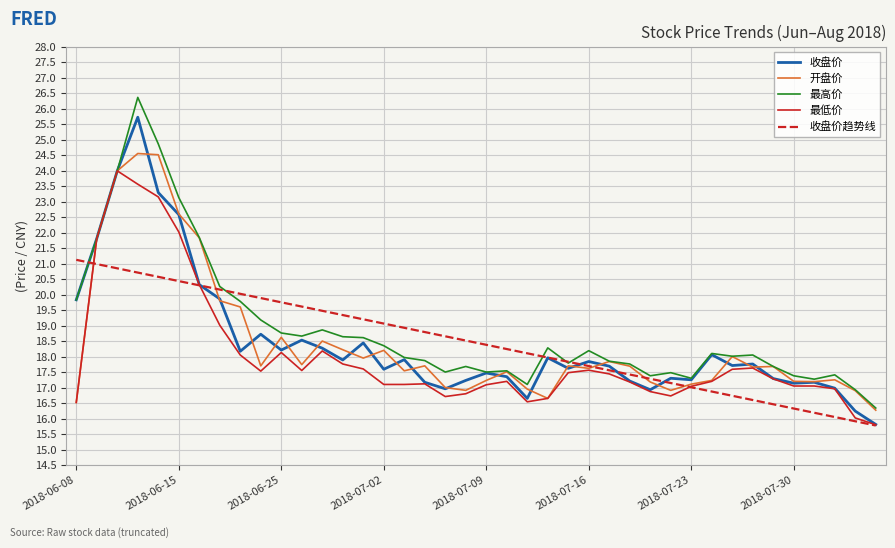

List the series in order of their peak value, lowest first.

收盘价趋势线, 最低价, 开盘价, 收盘价, 最高价